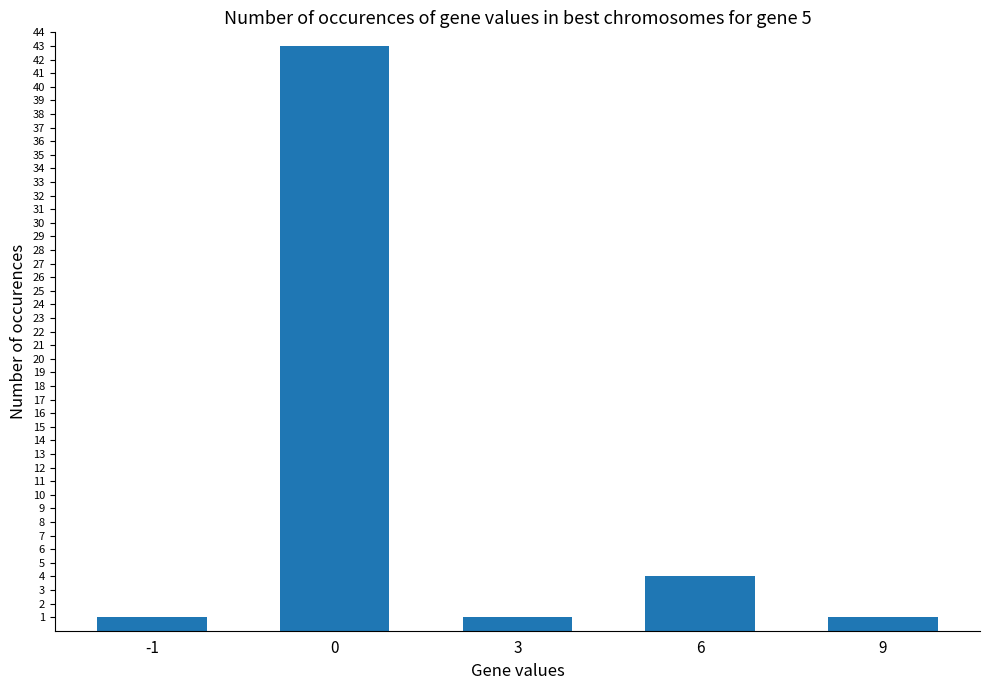

Reading right to left, what are all the values shown in this chart?

1	4	1	43	1